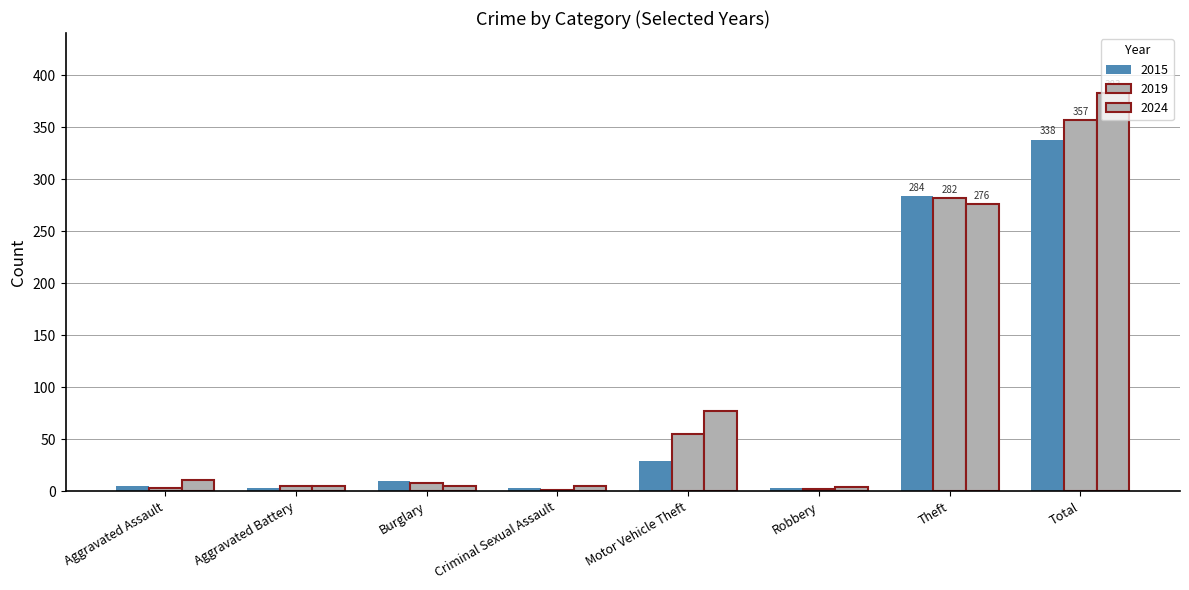

What is the minimum value shown in the chart?

1